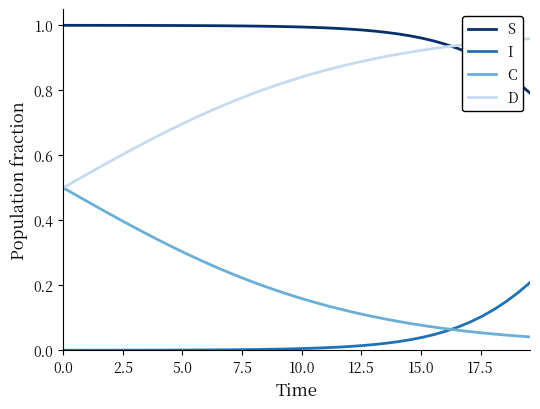

What are all the series names shown in the legend?

S, I, C, D